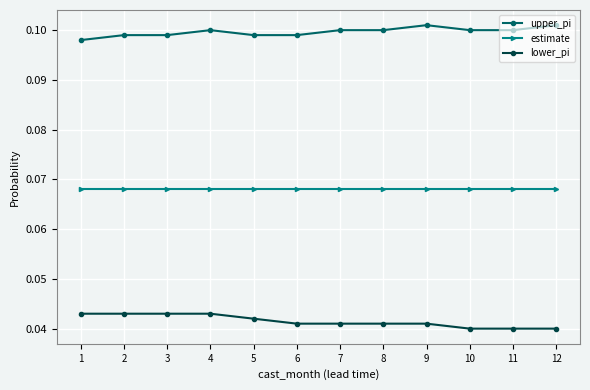

Rank the series at 10 from lowest to highest value.

lower_pi, estimate, upper_pi